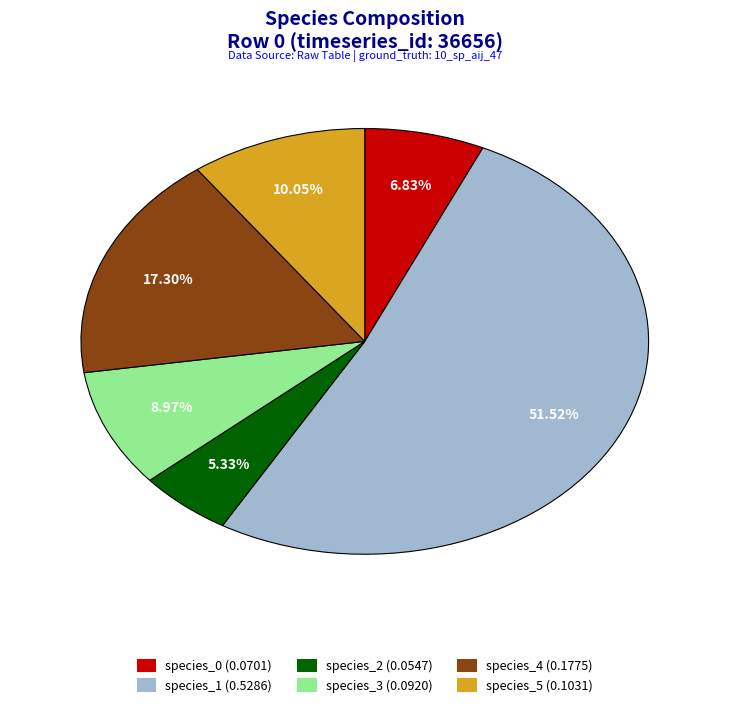

How many segments does this pie chart have?

6